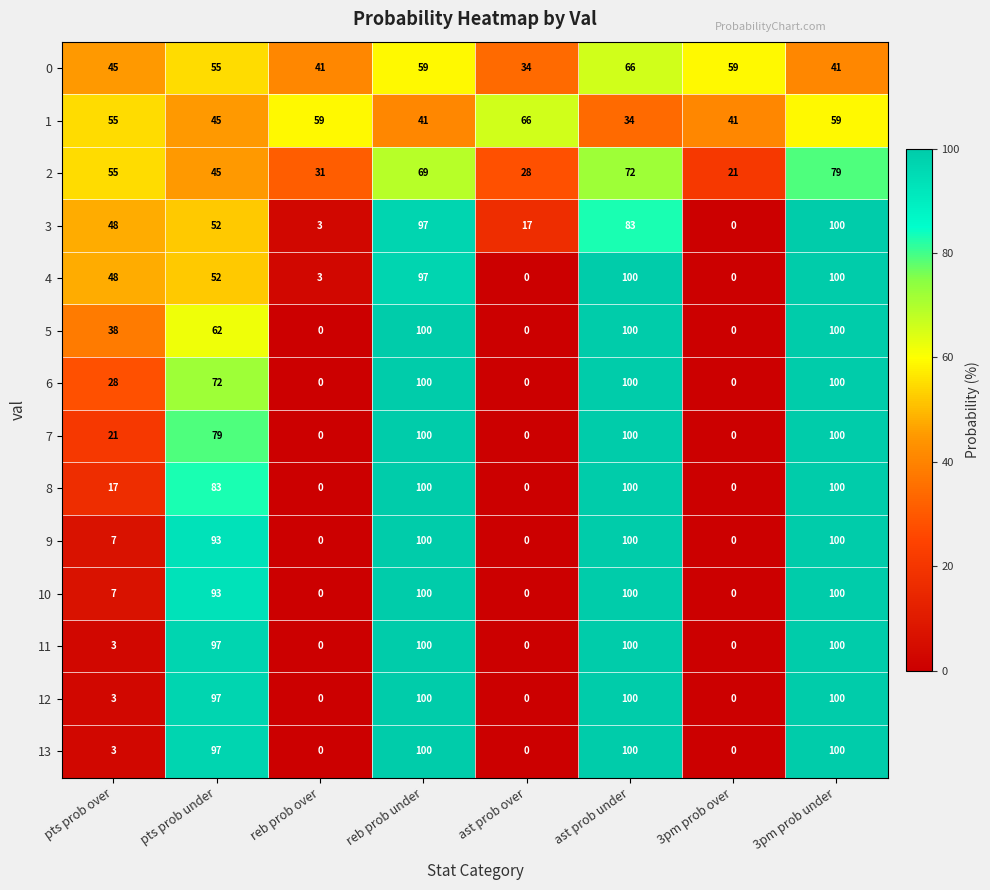

What is the sum of the 3 values at ast prob under and 3pm prob over?

83